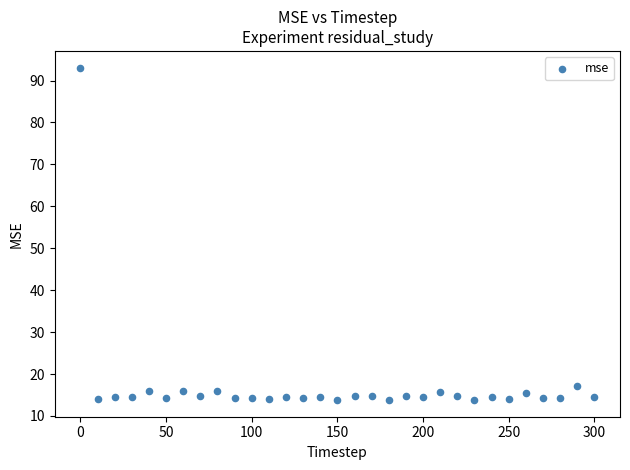

What Y value in the scatter plot is closest to 53?

17.1